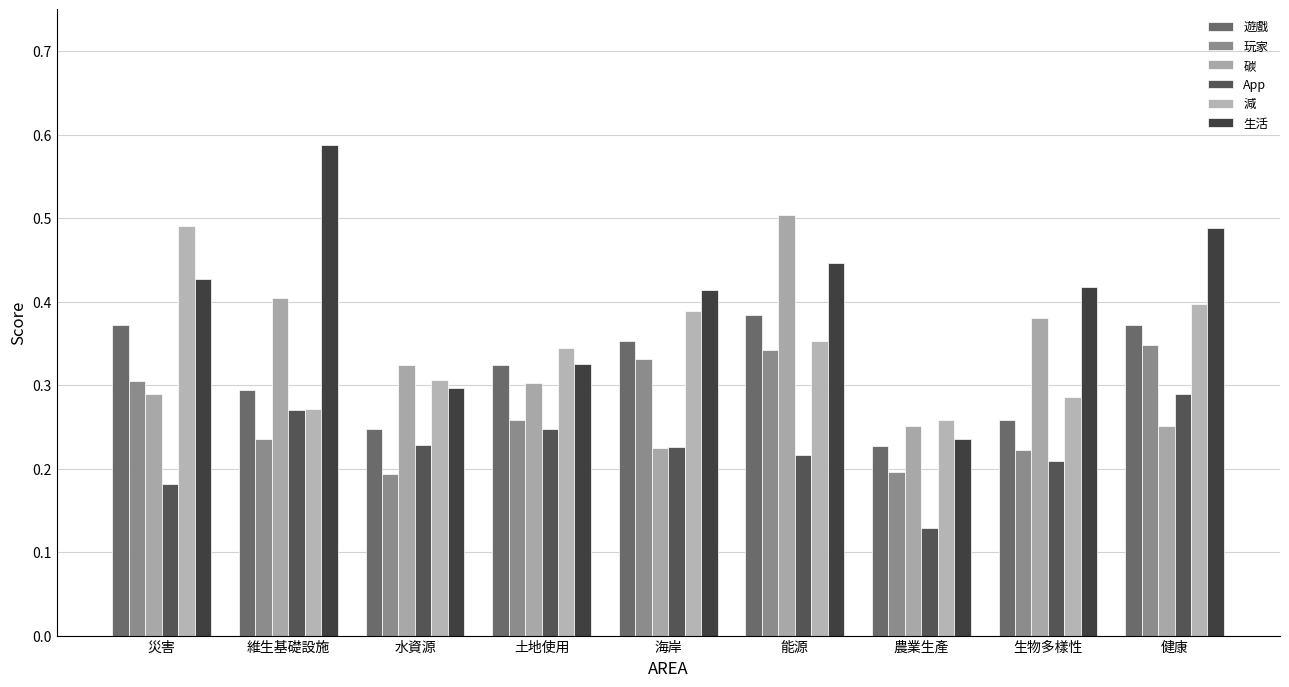

How many data points does each series have?

9